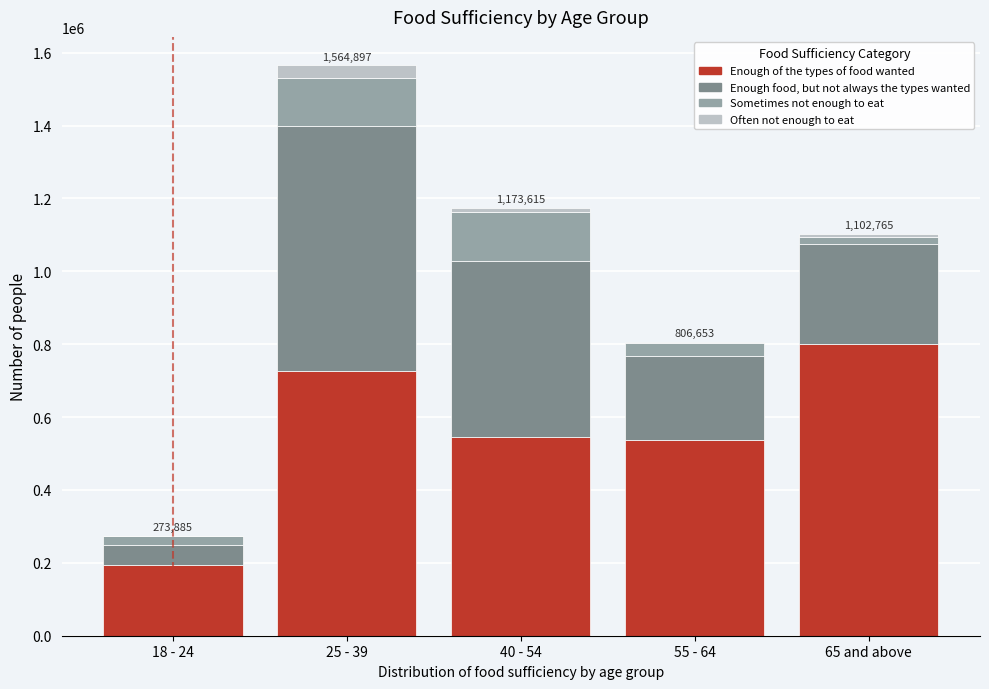

Reading left to right, what are the values for Enough of the types of food wanted?

18 - 24=193373	25 - 39=727175	40 - 54=546554	55 - 64=536758	65 and above=800439